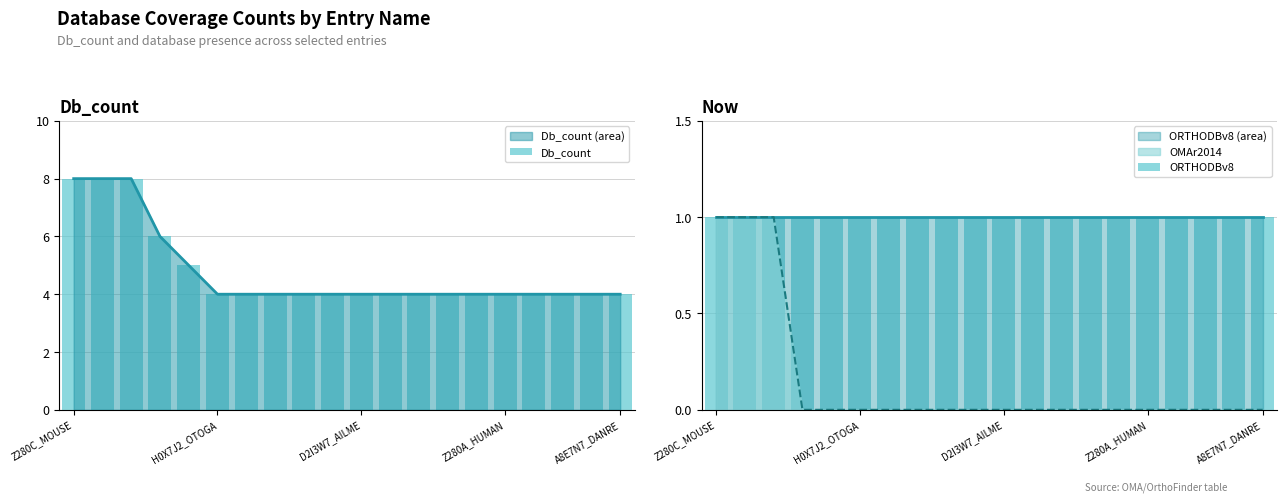

How many bars are there in total?

40